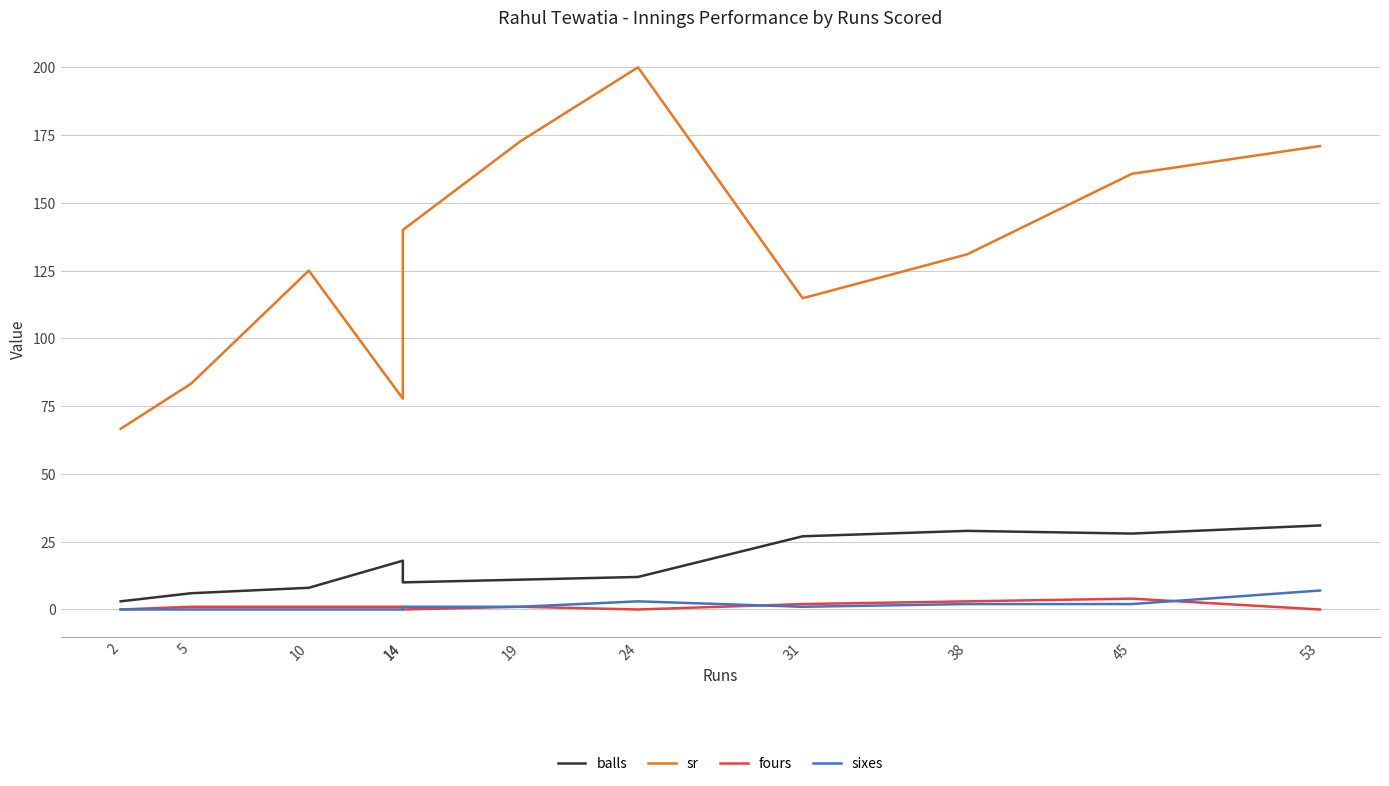

Is it true that balls equals 8.0 at 10?

True